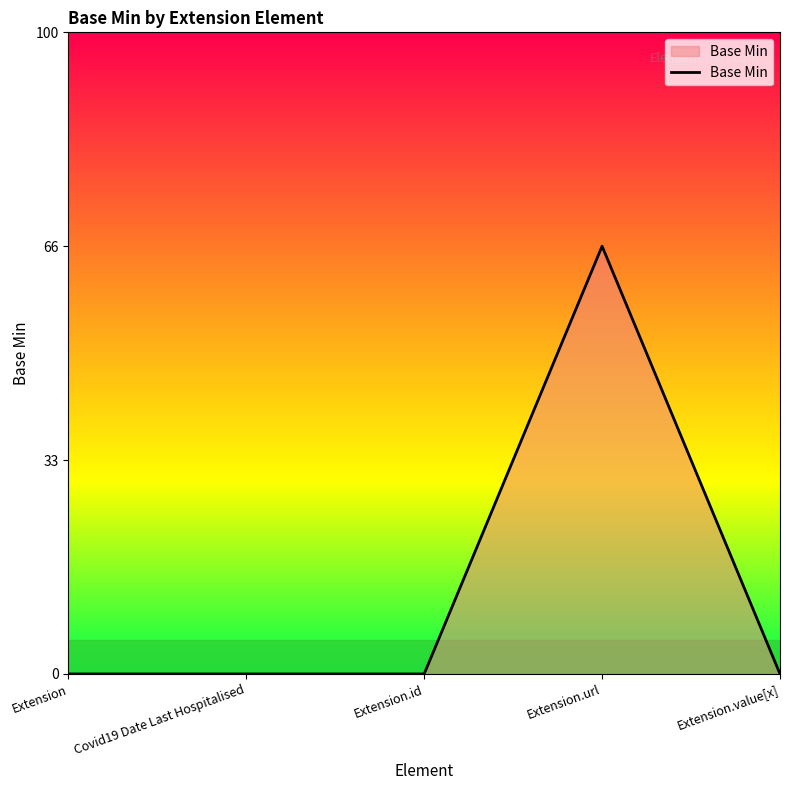

Where is the first local maximum?

Extension.url